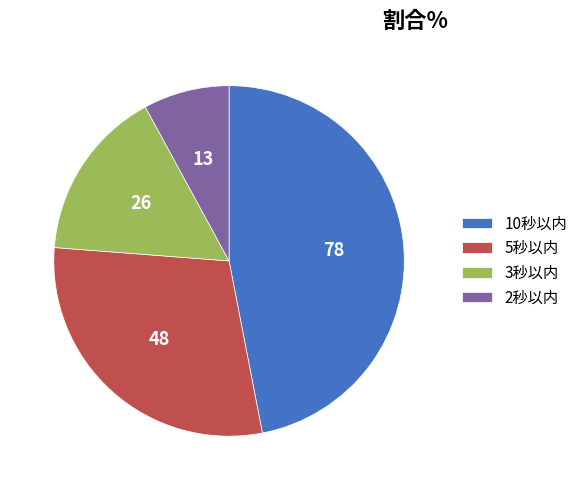

What is the ratio of the value at 3秒以内 to the value at 10秒以内?

0.3